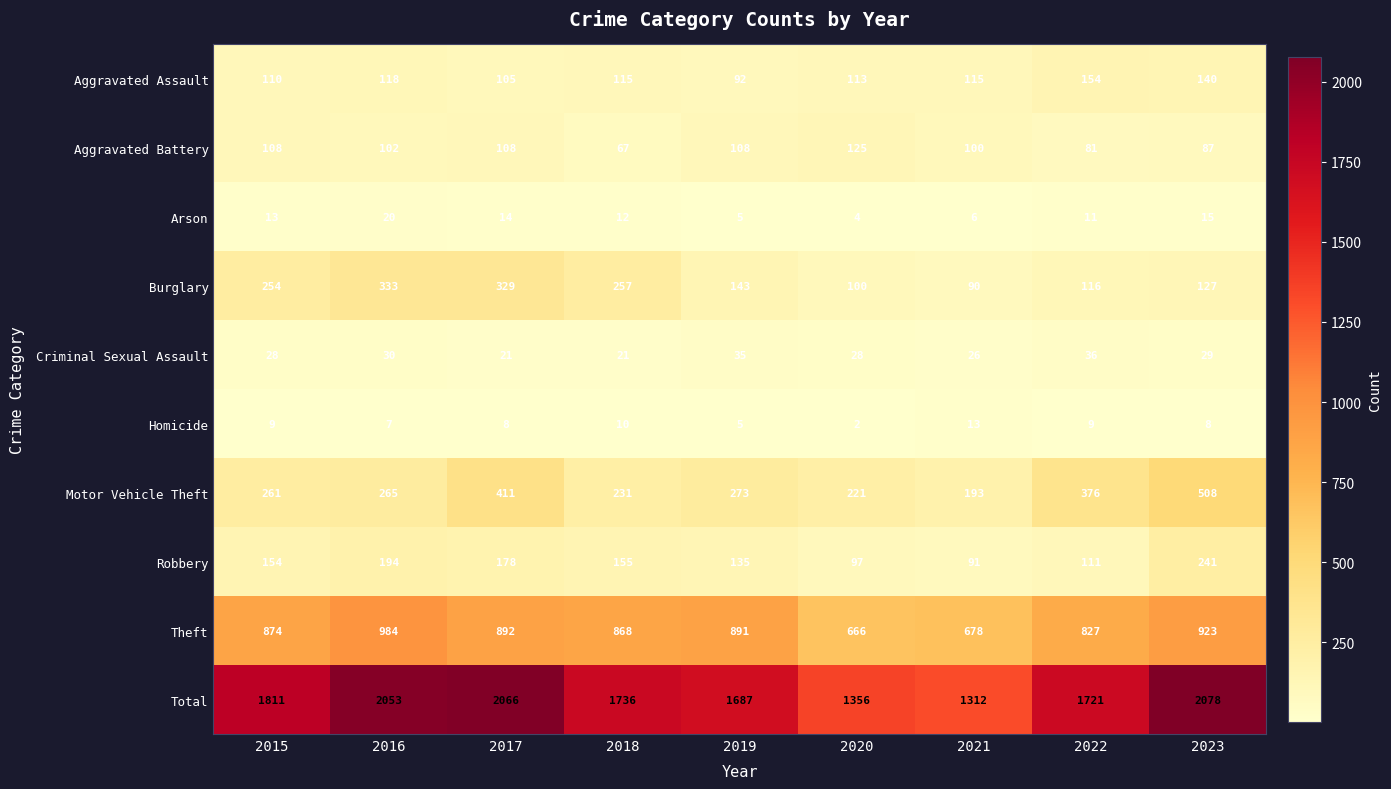

Which series changed the most between 2022 and 2023?

Total